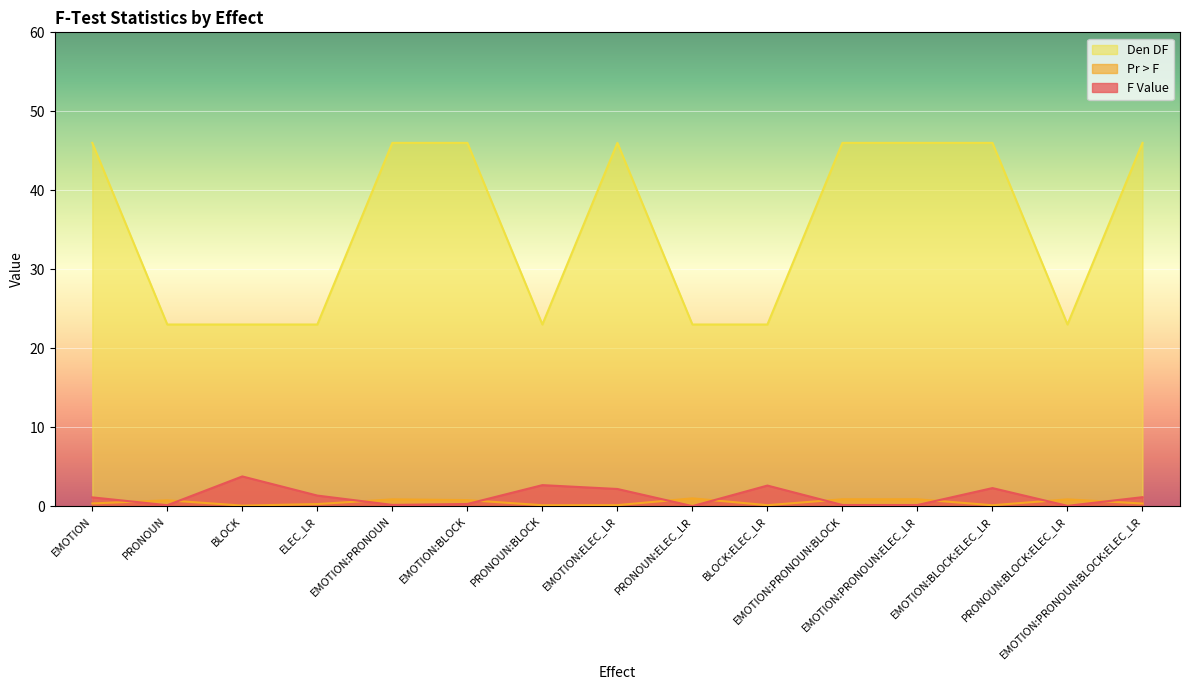

Reading left to right, extract all data points from this chart.

F Value: 1.1	0.1	3.8	1.3	0.2	0.3	2.7	2.2	0.0	2.6	0.1	0.1	2.3	0.0	1.1
Pr > F: 0.3	0.7	0.1	0.3	0.9	0.8	0.1	0.1	1.0	0.1	0.9	0.9	0.1	0.9	0.3
Den DF: 46.0	23.0	23.0	23.0	46.0	46.0	23.0	46.0	23.0	23.0	46.0	46.0	46.0	23.0	46.0